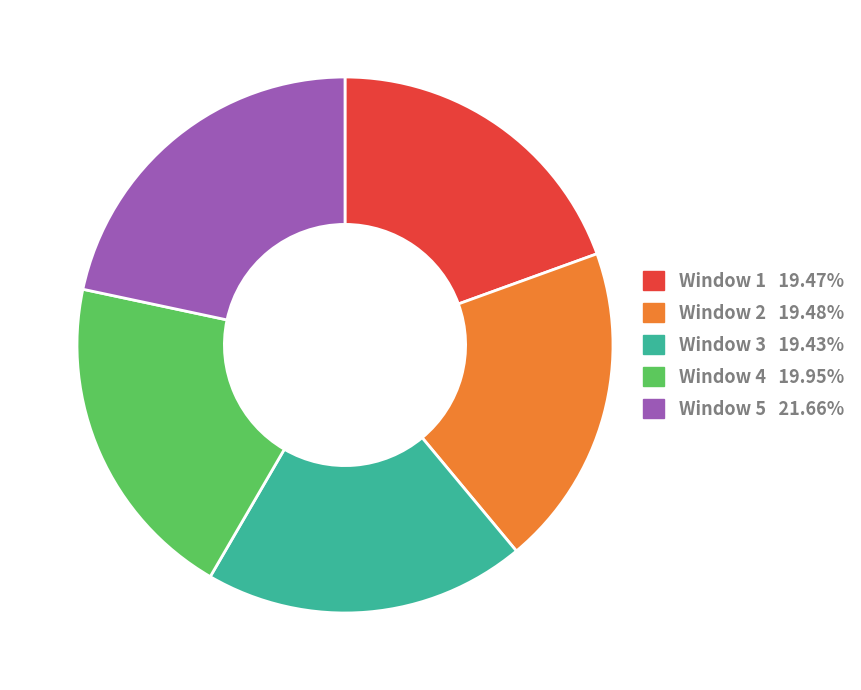

Is there any slice that represents more than half of the pie?

No